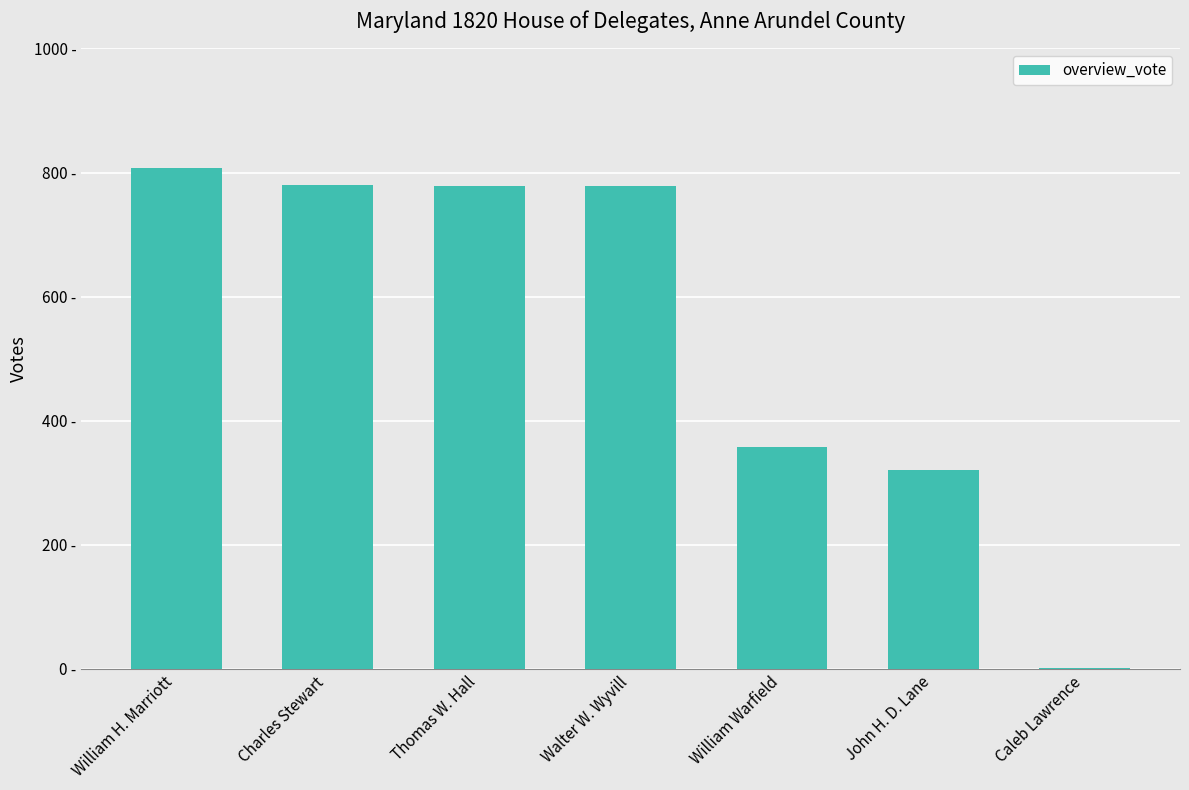

What position from the left is Charles Stewart?

2